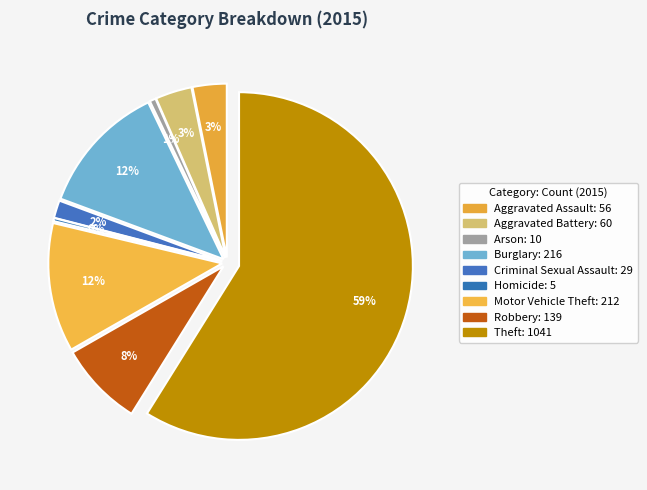

To the nearest percent, what percentage of the pie is Arson?

1%